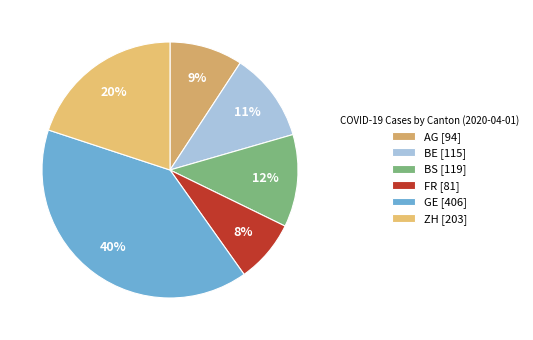

Do BS and FR together represent more than half of the pie?

No